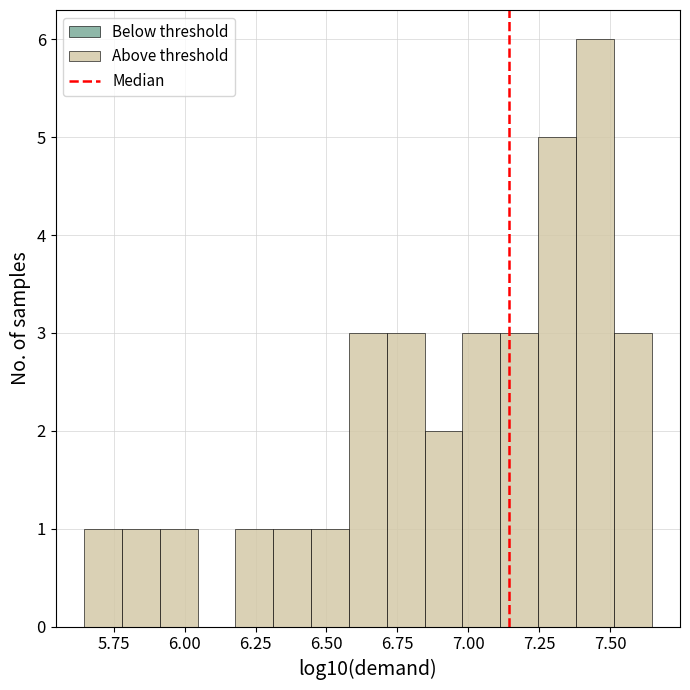

Around what value on the x-axis is the tallest bar? Give the approximate position of its centre, as read against the axis.

7.45